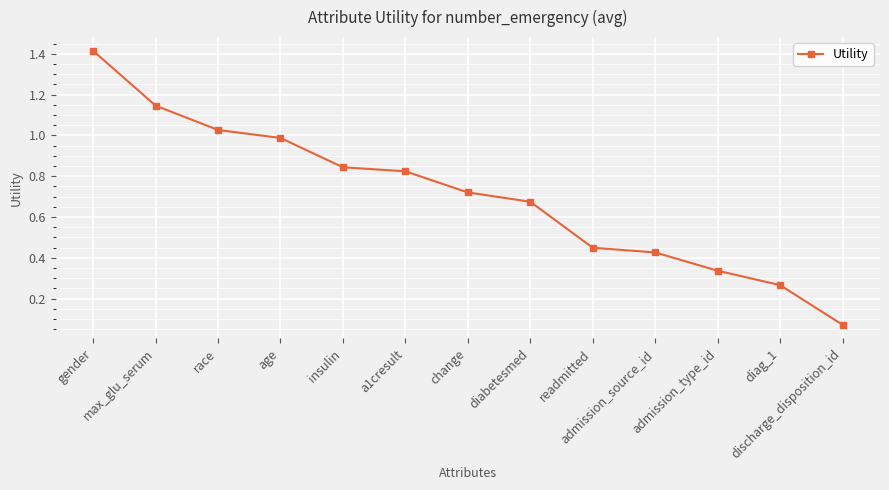

What is the difference between the maximum and minimum values?

1.3